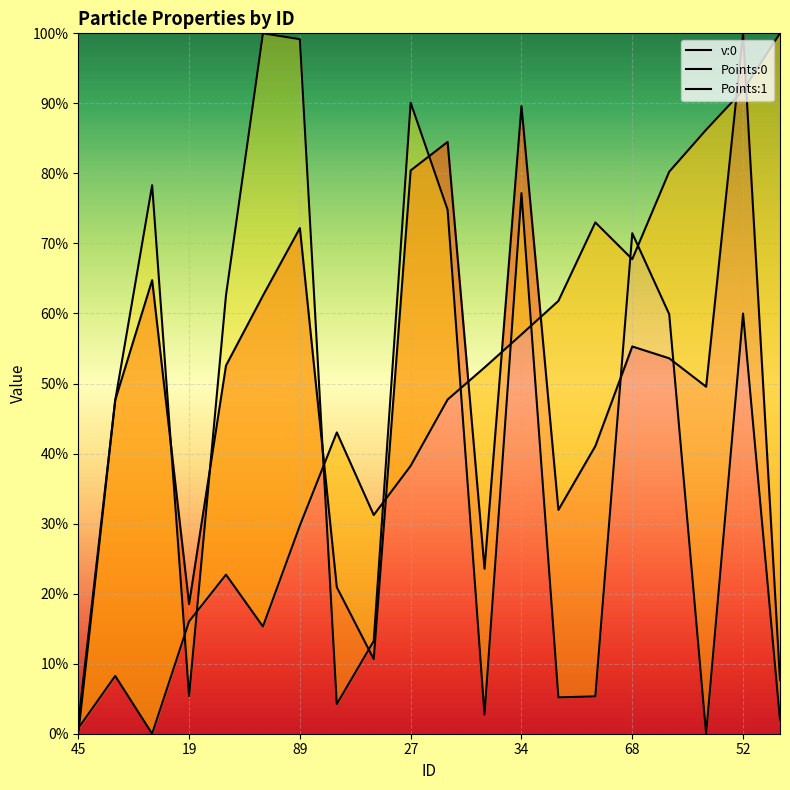

What is the value of the Points:1 point at the 9th from the left?

0.1